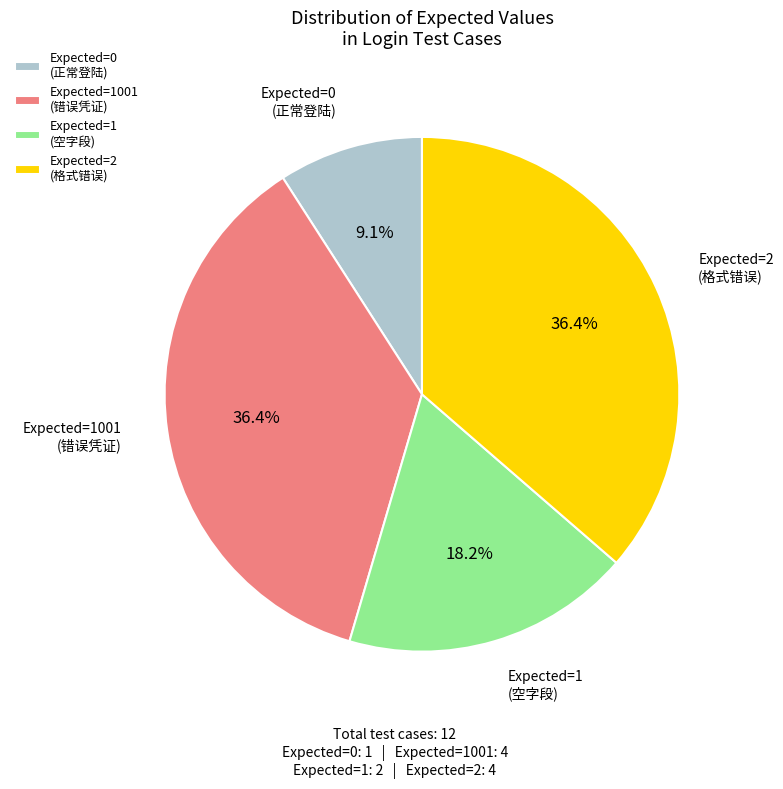

How many segments does this pie chart have?

4